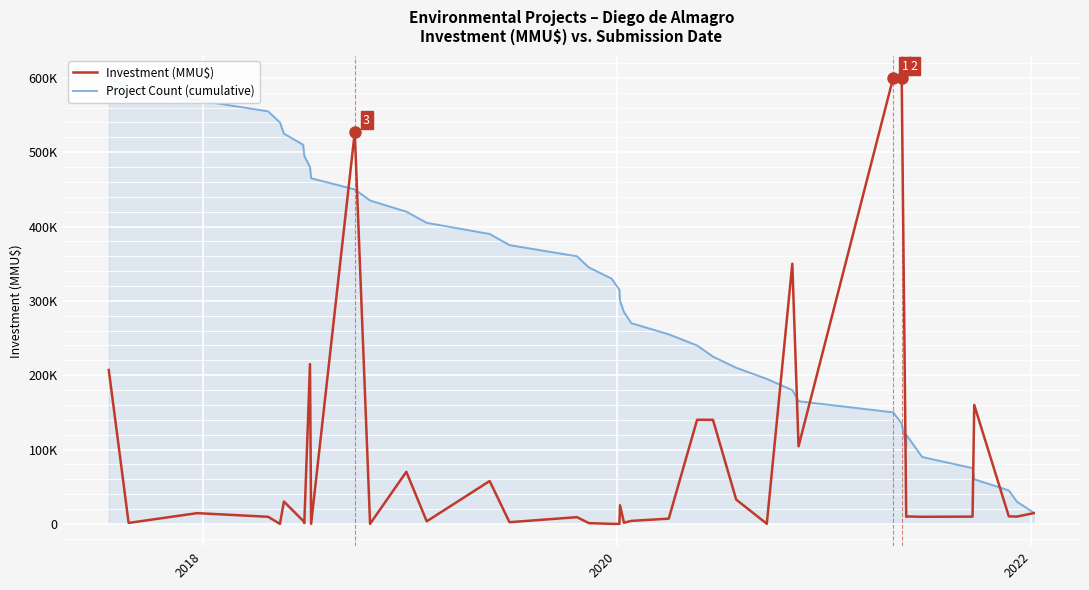

In Investment (MMU$), how many points are lower than both neighbors (excluding endpoints)?

13